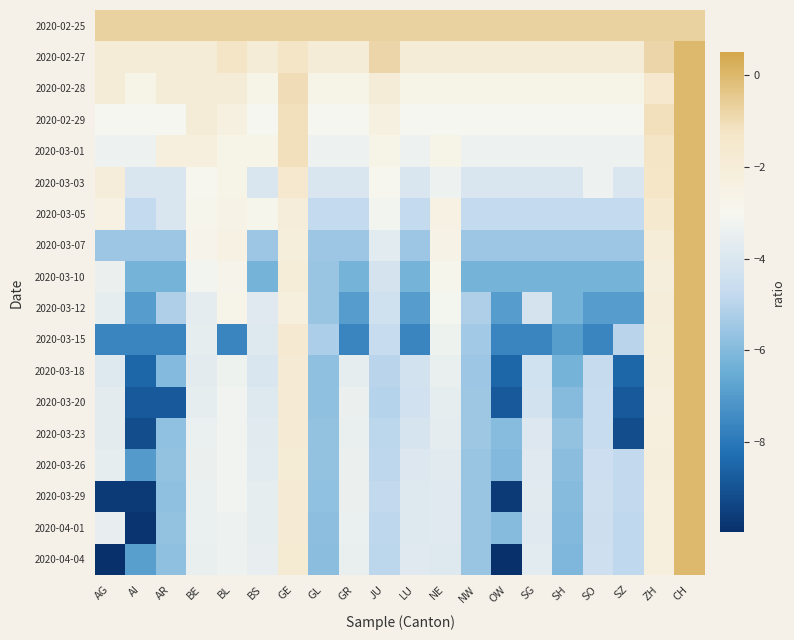

Reading right to left, transcribe all the data shown in this chart.

2020-02-25: CH=-0.7	ZH=-0.7	SZ=-0.7	SO=-0.7	SH=-0.7	SG=-0.7	OW=-0.7	NW=-0.7	NE=-0.7	LU=-0.7	JU=-0.7	GR=-0.7	GL=-0.7	GE=-0.7	BS=-0.7	BL=-0.7	BE=-0.7	AR=-0.7	AI=-0.7	AG=-0.7
2020-02-27: CH=0.0	ZH=-0.8	SZ=-1.9	SO=-1.9	SH=-1.9	SG=-1.9	OW=-1.9	NW=-1.9	NE=-1.9	LU=-1.9	JU=-0.8	GR=-1.9	GL=-1.9	GE=-1.3	BS=-1.9	BL=-1.3	BE=-1.9	AR=-1.9	AI=-1.9	AG=-1.9
2020-02-28: CH=0.0	ZH=-1.5	SZ=-2.6	SO=-2.6	SH=-2.6	SG=-2.6	OW=-2.6	NW=-2.6	NE=-2.6	LU=-2.6	JU=-1.9	GR=-2.6	GL=-2.6	GE=-1.0	BS=-2.6	BL=-1.9	BE=-1.9	AR=-1.9	AI=-2.6	AG=-1.9
2020-02-29: CH=0.0	ZH=-1.1	SZ=-3.0	SO=-3.0	SH=-3.0	SG=-3.0	OW=-3.0	NW=-3.0	NE=-3.0	LU=-3.0	JU=-2.4	GR=-3.0	GL=-3.0	GE=-1.1	BS=-3.0	BL=-2.4	BE=-1.9	AR=-3.0	AI=-3.0	AG=-3.0
2020-03-01: CH=0.0	ZH=-1.3	SZ=-3.3	SO=-3.3	SH=-3.3	SG=-3.3	OW=-3.3	NW=-3.3	NE=-2.6	LU=-3.3	JU=-2.6	GR=-3.3	GL=-3.3	GE=-1.1	BS=-2.6	BL=-2.6	BE=-2.2	AR=-2.2	AI=-3.3	AG=-3.3
2020-03-03: CH=0.0	ZH=-1.3	SZ=-4.0	SO=-3.3	SH=-4.0	SG=-4.0	OW=-4.0	NW=-4.0	NE=-3.3	LU=-4.0	JU=-2.9	GR=-4.0	GL=-4.0	GE=-1.5	BS=-4.0	BL=-2.6	BE=-2.9	AR=-4.0	AI=-4.0	AG=-2.1
2020-03-05: CH=0.0	ZH=-1.6	SZ=-4.8	SO=-4.8	SH=-4.8	SG=-4.8	OW=-4.8	NW=-4.8	NE=-2.5	LU=-4.8	JU=-3.2	GR=-4.8	GL=-4.8	GE=-2.0	BS=-2.8	BL=-2.6	BE=-2.8	AR=-4.1	AI=-4.8	AG=-2.5
2020-03-07: CH=0.0	ZH=-2.0	SZ=-5.5	SO=-5.5	SH=-5.5	SG=-5.5	OW=-5.5	NW=-5.5	NE=-2.6	LU=-5.5	JU=-3.7	GR=-5.5	GL=-5.5	GE=-2.1	BS=-5.5	BL=-2.5	BE=-2.8	AR=-5.5	AI=-5.5	AG=-5.5
2020-03-10: CH=0.0	ZH=-2.1	SZ=-6.3	SO=-6.3	SH=-6.3	SG=-6.3	OW=-6.3	NW=-6.3	NE=-2.8	LU=-6.3	JU=-4.2	GR=-6.3	GL=-5.6	GE=-2.0	BS=-6.3	BL=-2.8	BE=-3.1	AR=-6.3	AI=-6.3	AG=-3.4
2020-03-12: CH=0.0	ZH=-2.0	SZ=-7.0	SO=-7.0	SH=-6.3	SG=-4.2	OW=-7.0	NW=-5.2	NE=-3.1	LU=-7.0	JU=-4.4	GR=-7.0	GL=-5.6	GE=-2.2	BS=-3.8	BL=-2.7	BE=-3.7	AR=-5.2	AI=-7.0	AG=-3.6
2020-03-15: CH=0.0	ZH=-2.1	SZ=-5.0	SO=-7.6	SH=-6.9	SG=-7.6	OW=-7.6	NW=-5.4	NE=-3.3	LU=-7.6	JU=-4.6	GR=-7.6	GL=-5.2	GE=-1.7	BS=-3.9	BL=-7.6	BE=-3.6	AR=-7.6	AI=-7.6	AG=-7.6
2020-03-18: CH=0.0	ZH=-2.1	SZ=-8.5	SO=-4.7	SH=-6.3	SG=-4.3	OW=-8.5	NW=-5.5	NE=-3.5	LU=-4.3	JU=-5.0	GR=-3.6	GL=-5.8	GE=-1.8	BS=-4.0	BL=-3.3	BE=-3.7	AR=-6.0	AI=-8.5	AG=-3.8
2020-03-20: CH=0.0	ZH=-2.3	SZ=-8.8	SO=-4.6	SH=-6.0	SG=-4.2	OW=-8.8	NW=-5.5	NE=-3.6	LU=-4.3	JU=-5.0	GR=-3.4	GL=-5.8	GE=-1.8	BS=-3.9	BL=-3.2	BE=-3.6	AR=-8.8	AI=-8.8	AG=-3.7
2020-03-23: CH=0.0	ZH=-2.2	SZ=-9.2	SO=-4.6	SH=-5.7	SG=-4.0	OW=-5.9	NW=-5.5	NE=-3.7	LU=-4.1	JU=-4.9	GR=-3.5	GL=-5.7	GE=-1.8	BS=-3.8	BL=-3.3	BE=-3.5	AR=-5.7	AI=-9.2	AG=-3.7
2020-03-26: CH=0.0	ZH=-2.2	SZ=-4.8	SO=-4.5	SH=-5.9	SG=-3.8	OW=-6.0	NW=-5.6	NE=-3.8	LU=-3.9	JU=-4.9	GR=-3.4	GL=-5.7	GE=-1.9	BS=-3.7	BL=-3.3	BE=-3.4	AR=-5.7	AI=-7.0	AG=-3.6
2020-03-29: CH=0.0	ZH=-2.2	SZ=-4.8	SO=-4.4	SH=-5.9	SG=-3.8	OW=-9.7	NW=-5.6	NE=-3.8	LU=-3.8	JU=-4.8	GR=-3.4	GL=-5.7	GE=-1.9	BS=-3.6	BL=-3.3	BE=-3.4	AR=-5.8	AI=-9.7	AG=-9.7
2020-04-01: CH=0.0	ZH=-2.2	SZ=-4.9	SO=-4.5	SH=-6.0	SG=-3.8	OW=-6.0	NW=-5.6	NE=-3.8	LU=-3.8	JU=-4.9	GR=-3.5	GL=-5.8	GE=-1.8	BS=-3.6	BL=-3.3	BE=-3.5	AR=-5.7	AI=-9.8	AG=-3.5
2020-04-04: CH=0.0	ZH=-2.2	SZ=-4.8	SO=-4.4	SH=-6.1	SG=-3.7	OW=-10.0	NW=-5.6	NE=-3.9	LU=-3.8	JU=-4.9	GR=-3.5	GL=-5.8	GE=-1.8	BS=-3.5	BL=-3.3	BE=-3.5	AR=-5.8	AI=-6.9	AG=-10.0